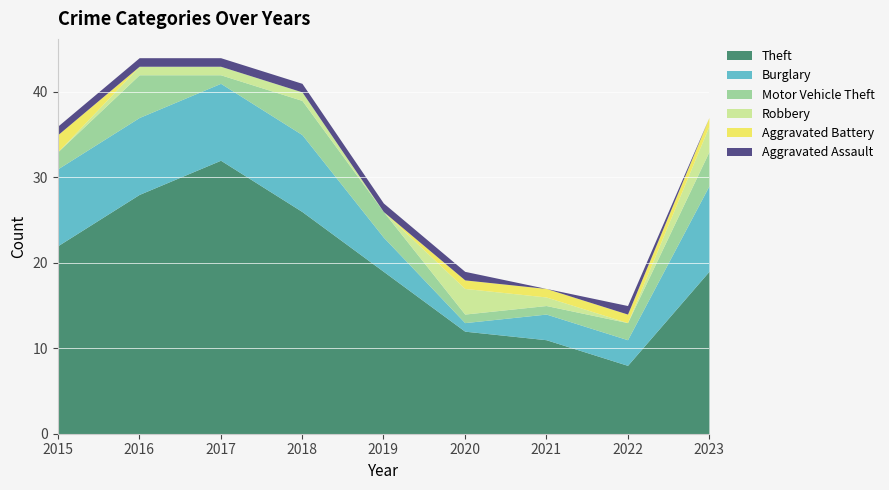

Where is Burglary nearest to the value 5?

2019